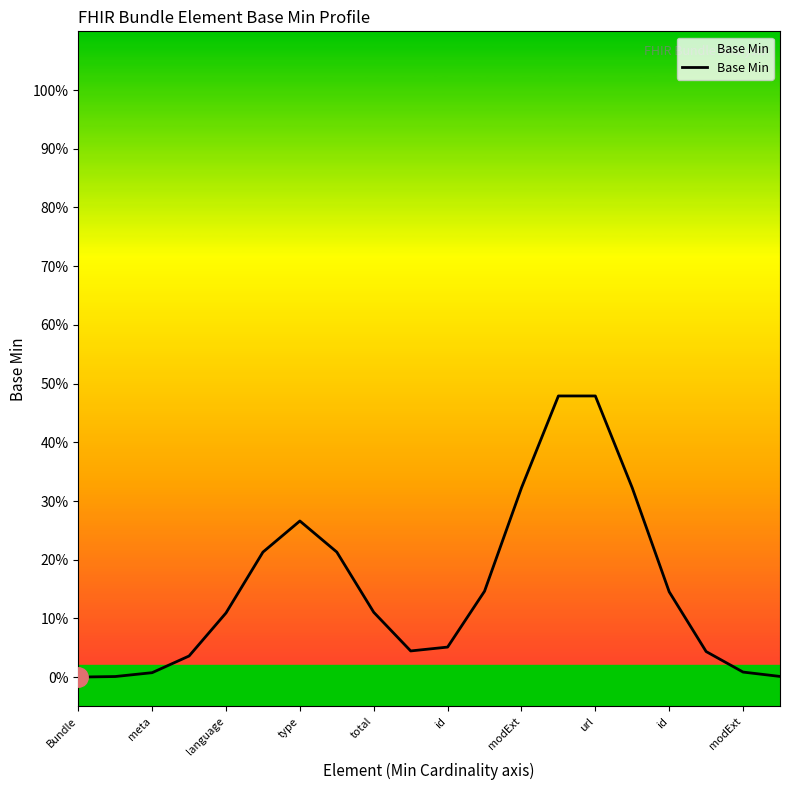

The value at modExt is 0.3. True or false?

True